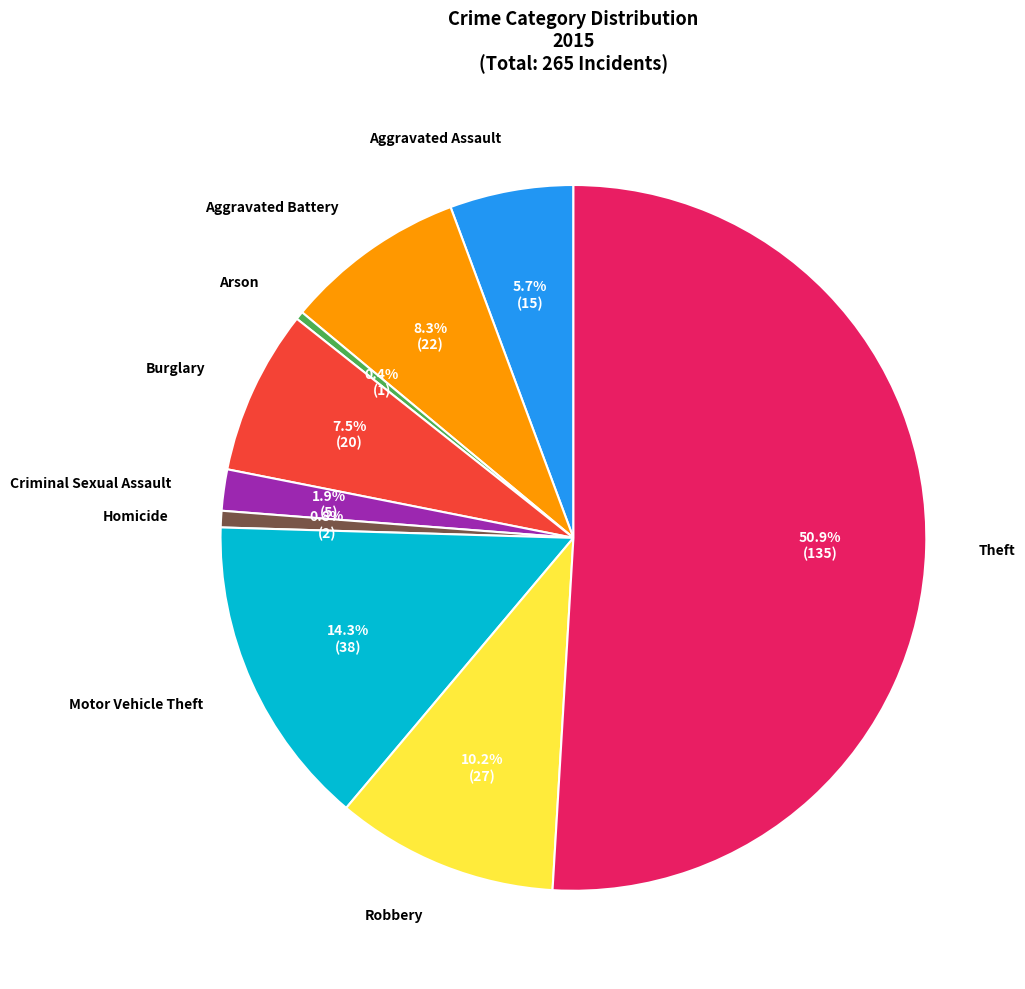

Which slice is the largest?

Theft